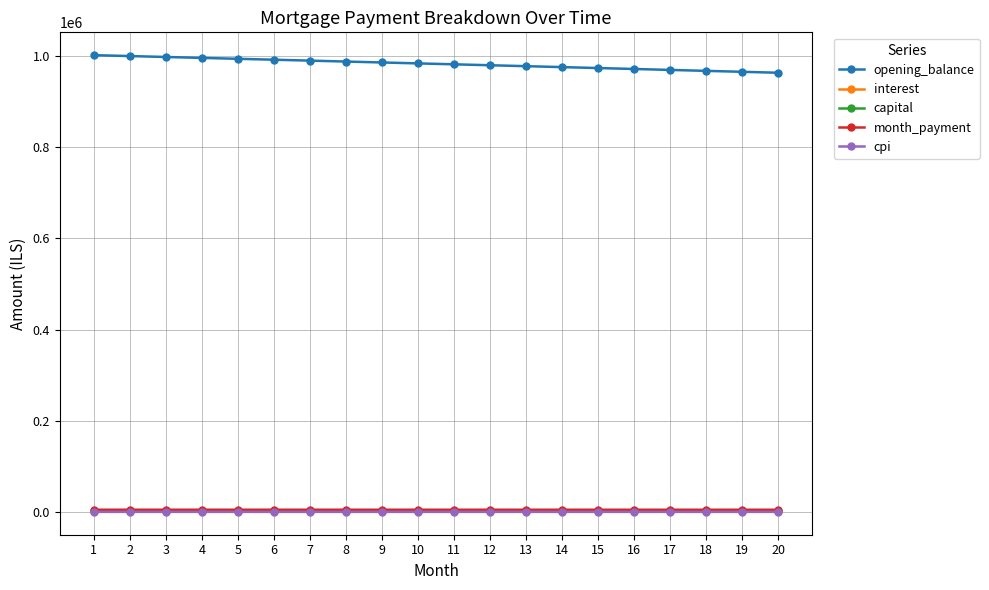

How many series are shown in this chart?

5